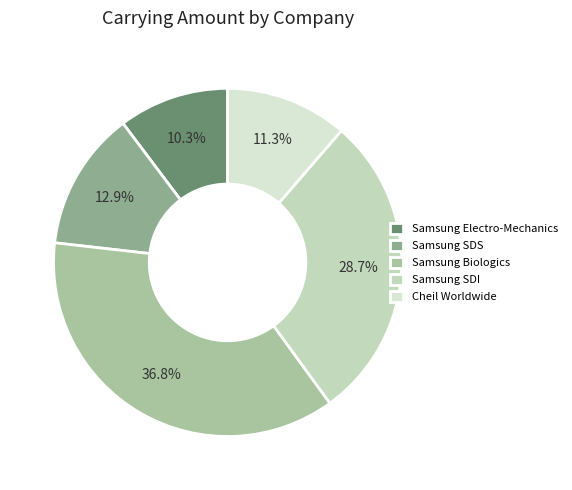

Which category has the smallest portion of the pie?

Samsung Electro-Mechanics